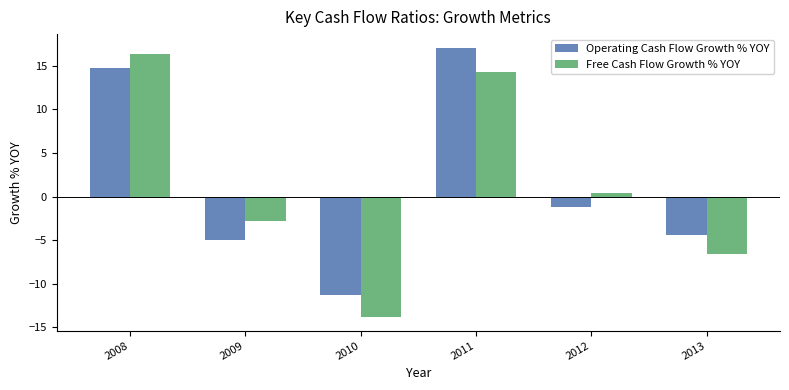

Does the chart contain stacked bars?

No